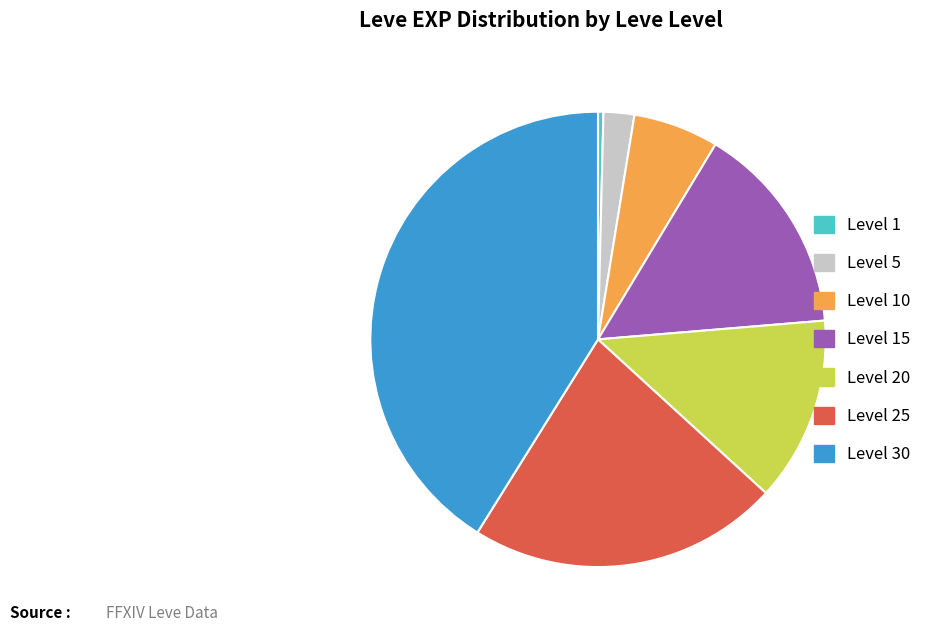

Is the sum of Level 10 and Level 1 greater than half?

No